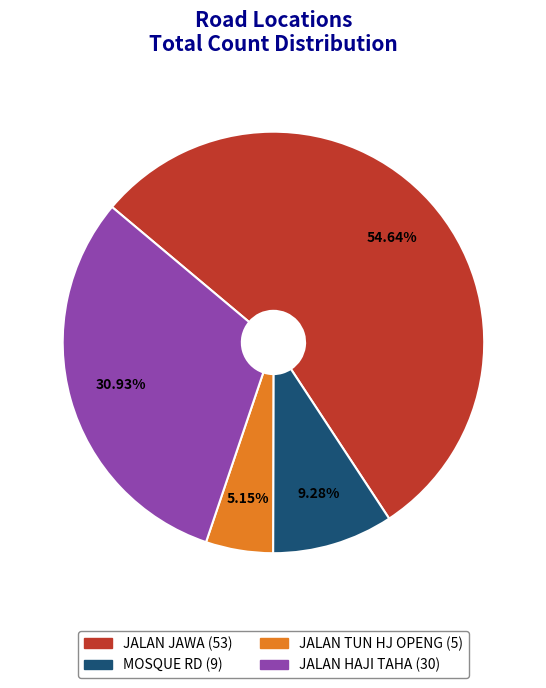

Count the number of slices in the pie.

4